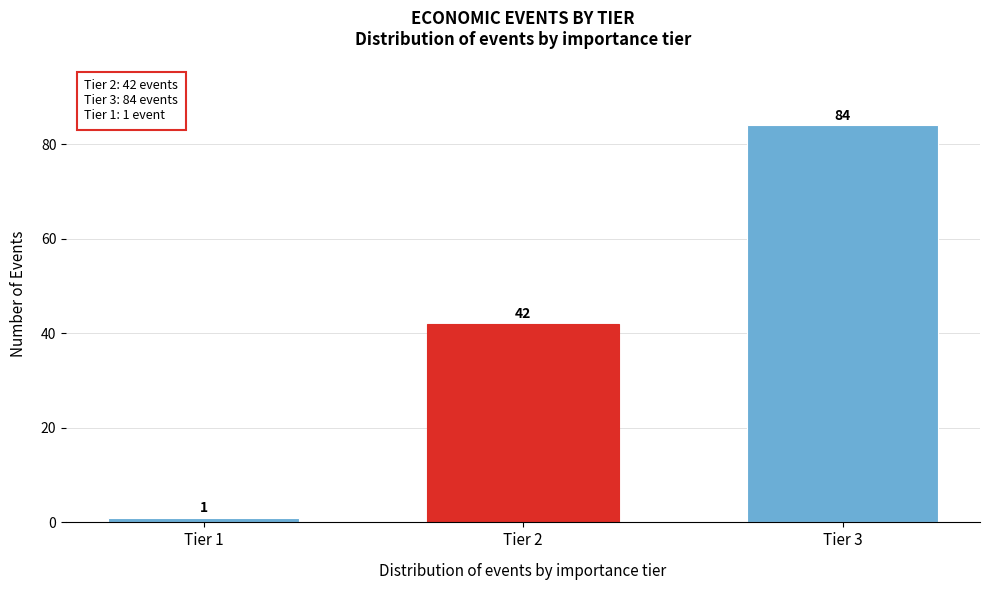

Reading right to left, list all the values displayed in this chart.

84	42	1